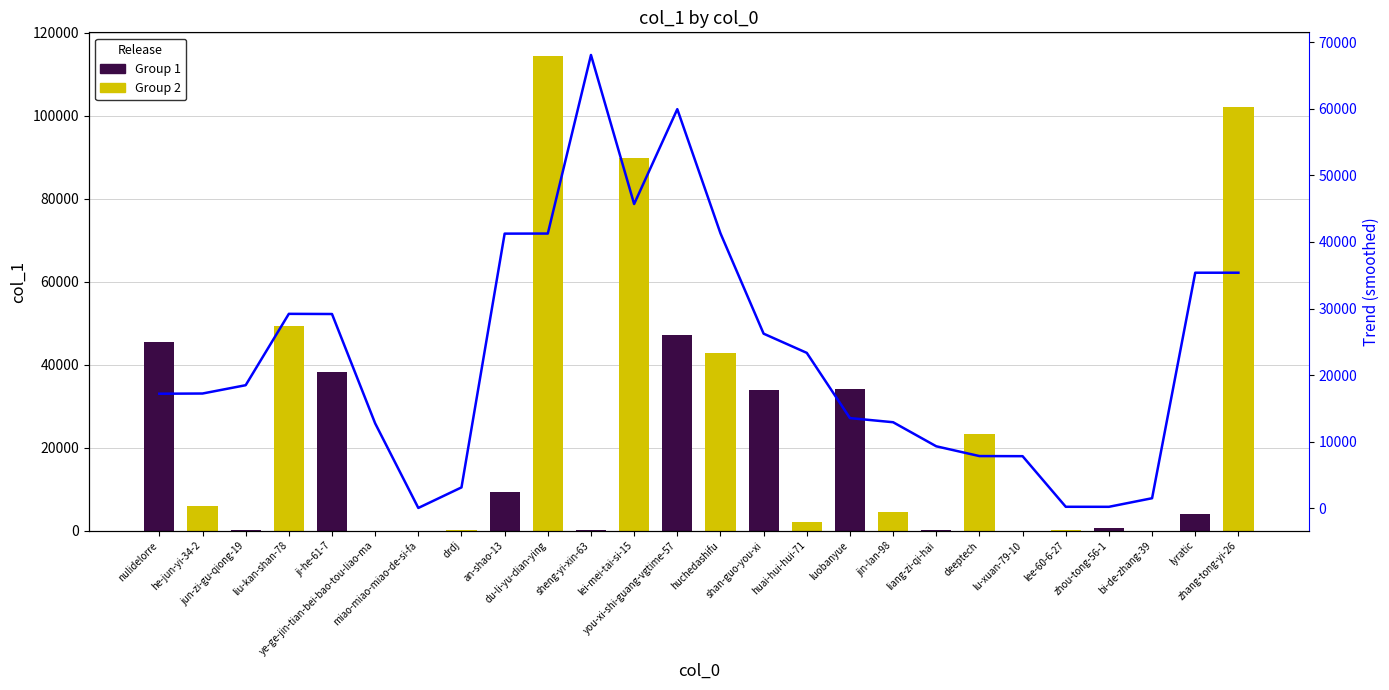

What is the label of the 6th bar from the left?

ye-ge-jin-tian-bei-bao-tou-liao-ma